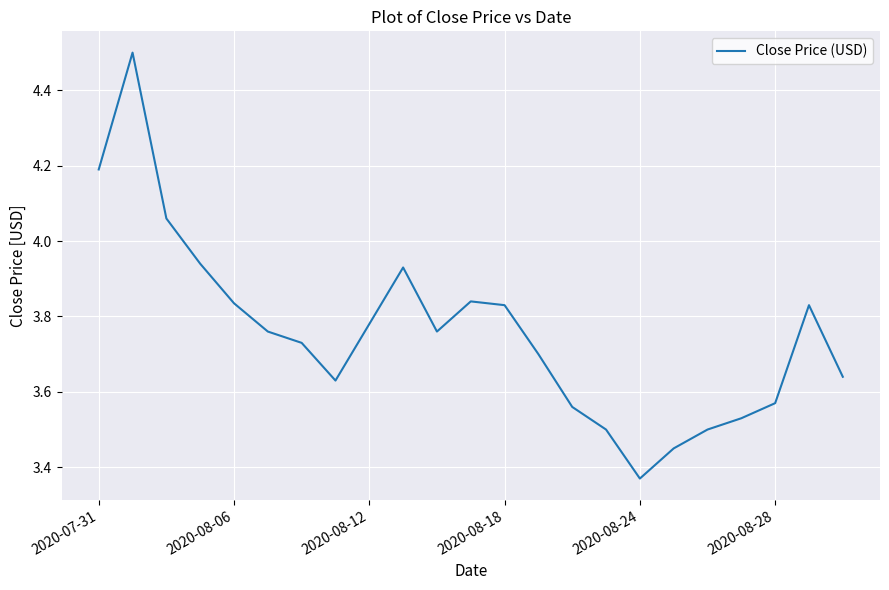

What is the greatest value displayed?

4.5